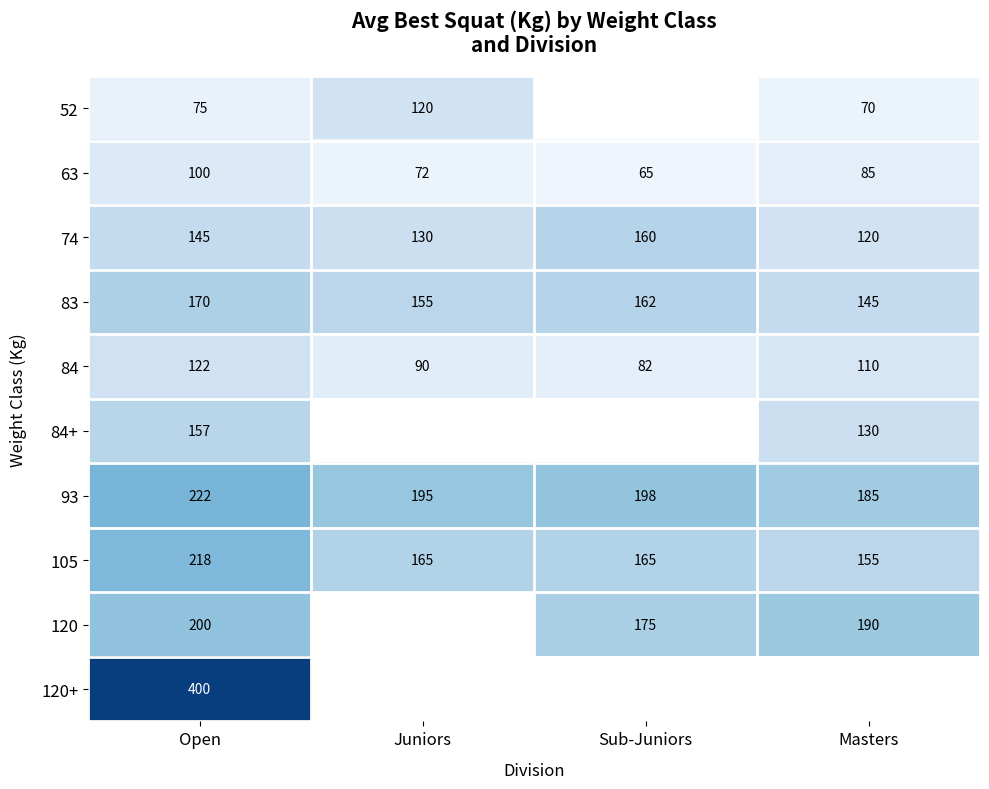

List the labels in order of 93 value, smallest first.

Masters, Juniors, Sub-Juniors, Open